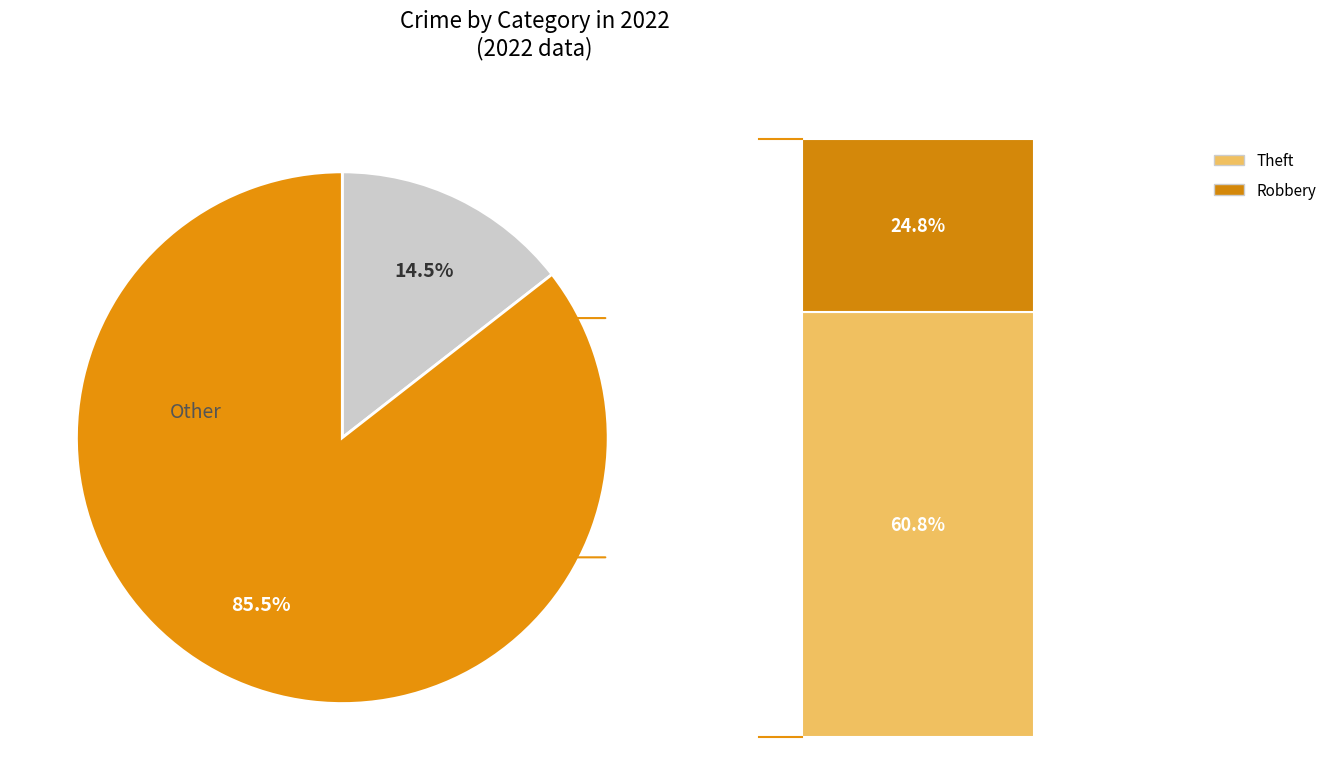

Count the number of slices in the pie.

2